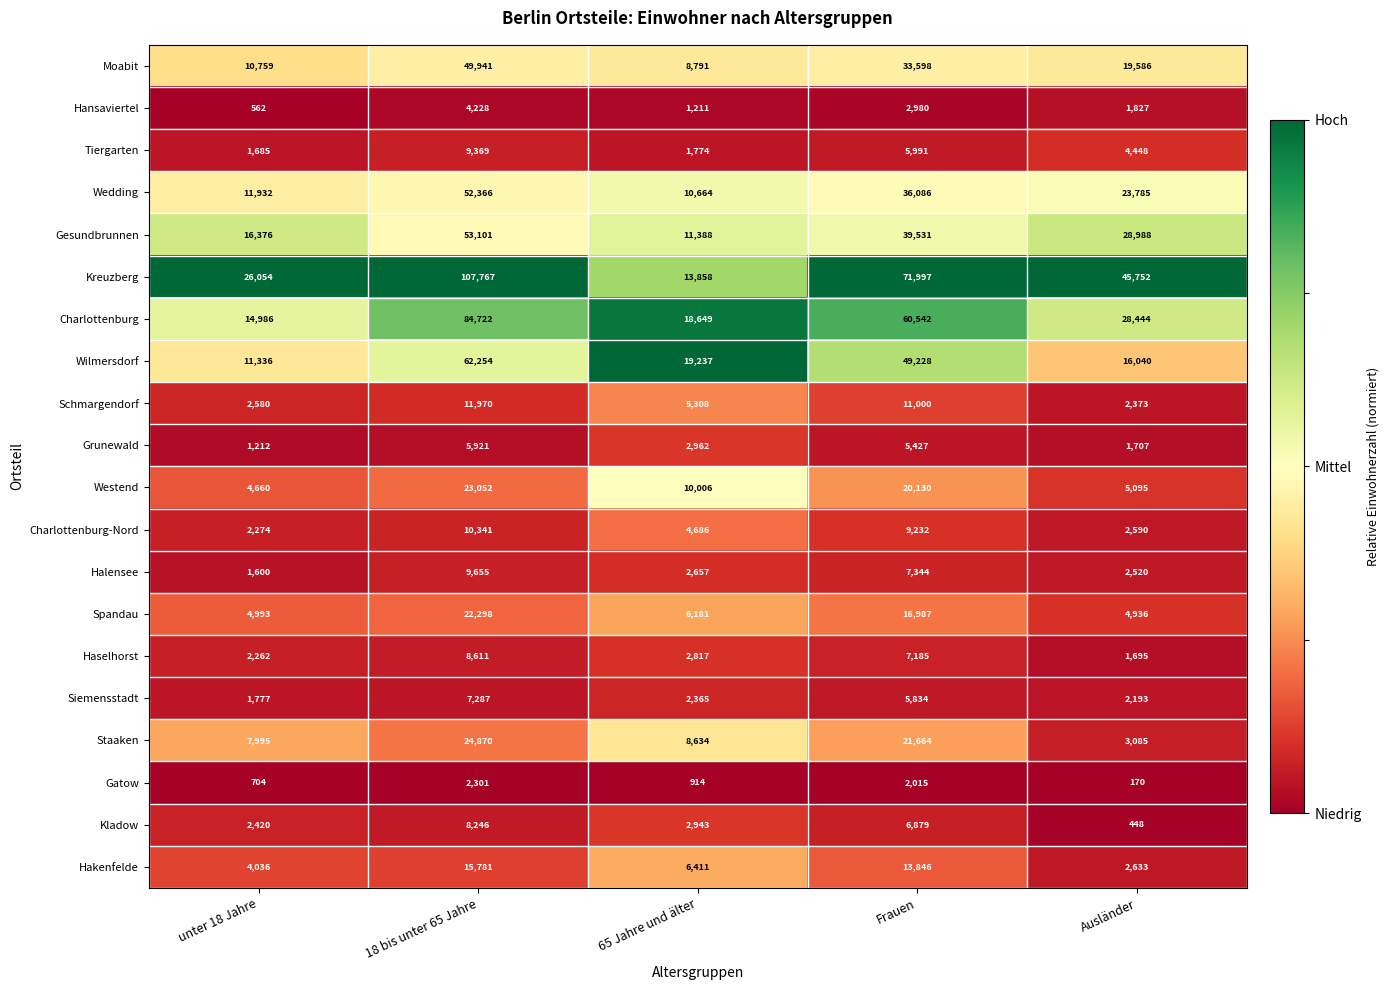

At Frauen, list the series in order from smallest to largest.

Gatow, Hansaviertel, Grunewald, Siemensstadt, Tiergarten, Kladow, Haselhorst, Halensee, Charlottenburg-Nord, Schmargendorf, Hakenfelde, Spandau, Westend, Staaken, Moabit, Wedding, Gesundbrunnen, Wilmersdorf, Charlottenburg, Kreuzberg